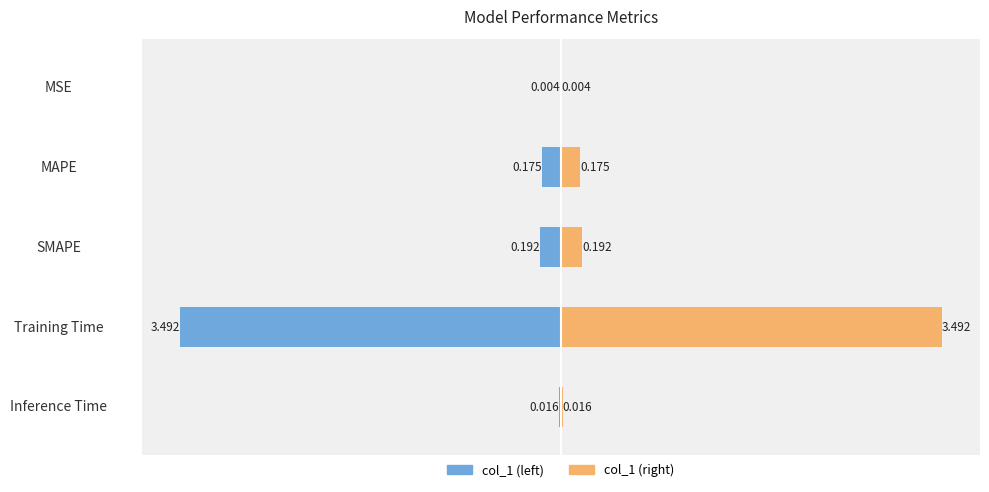

Reading right to left, what are all the values shown in this chart?

col_1 (left): -0.0	-3.5	-0.2	-0.2	-0.0
col_1 (right): 0.0	3.5	0.2	0.2	0.0